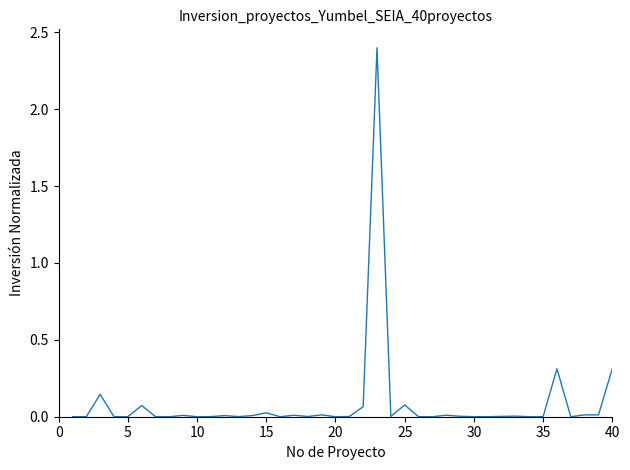

What is the maximum value shown in the chart?

2.4